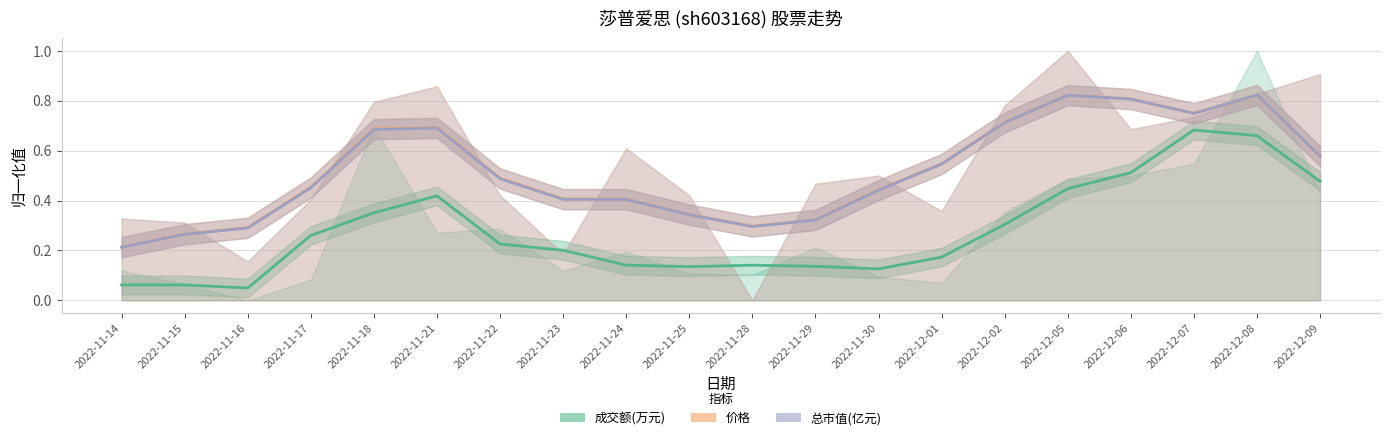

What is the difference between the 总市值(亿元) (trend) values at 2022-11-21 and 2022-11-29?

0.4